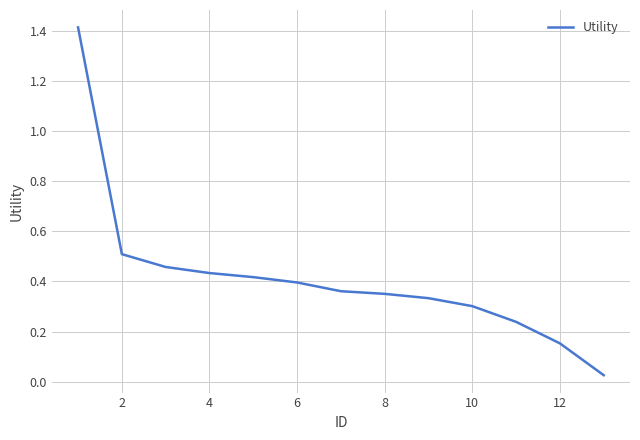

What is the greatest value displayed?

1.4